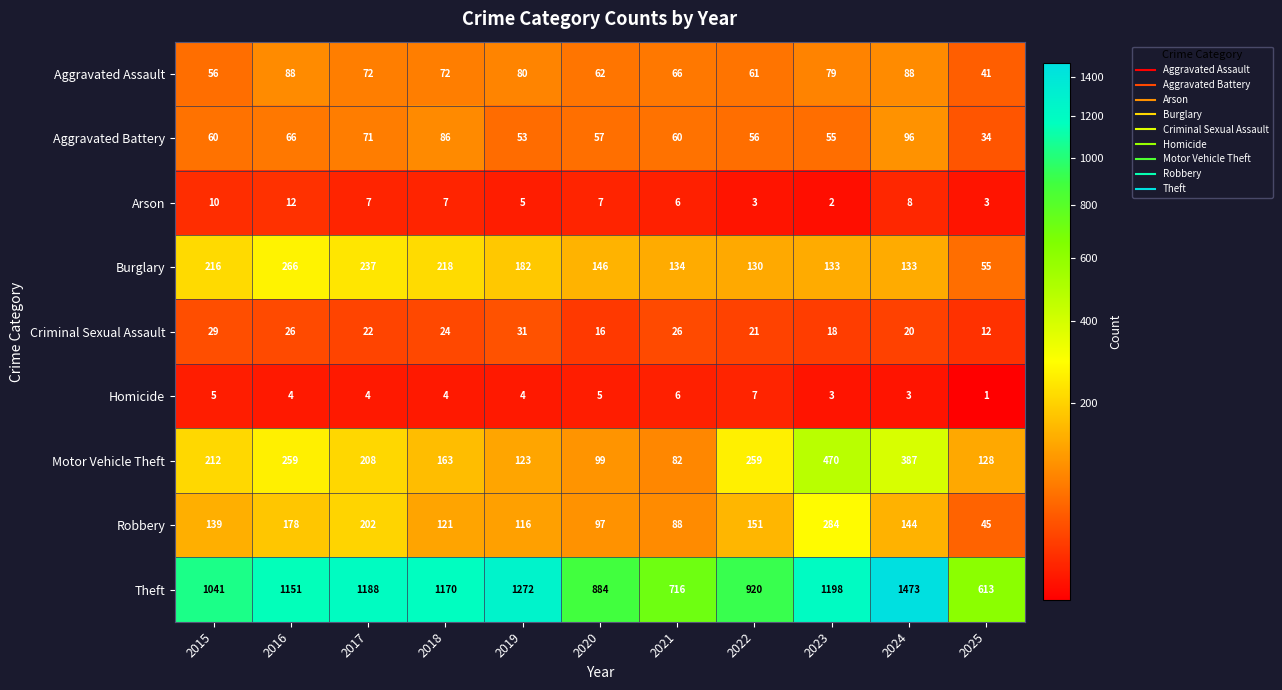

What is the difference between the Theft values at 2015 and 2016?

110